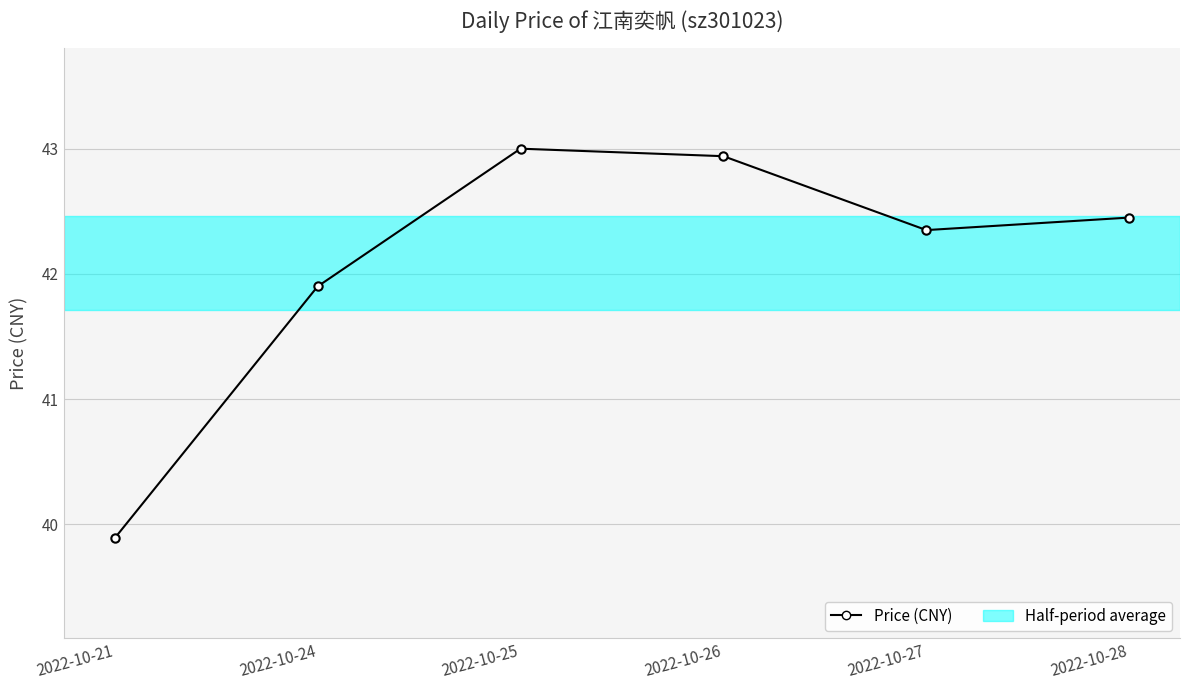

What is the difference between the second highest and second lowest values?

1.0